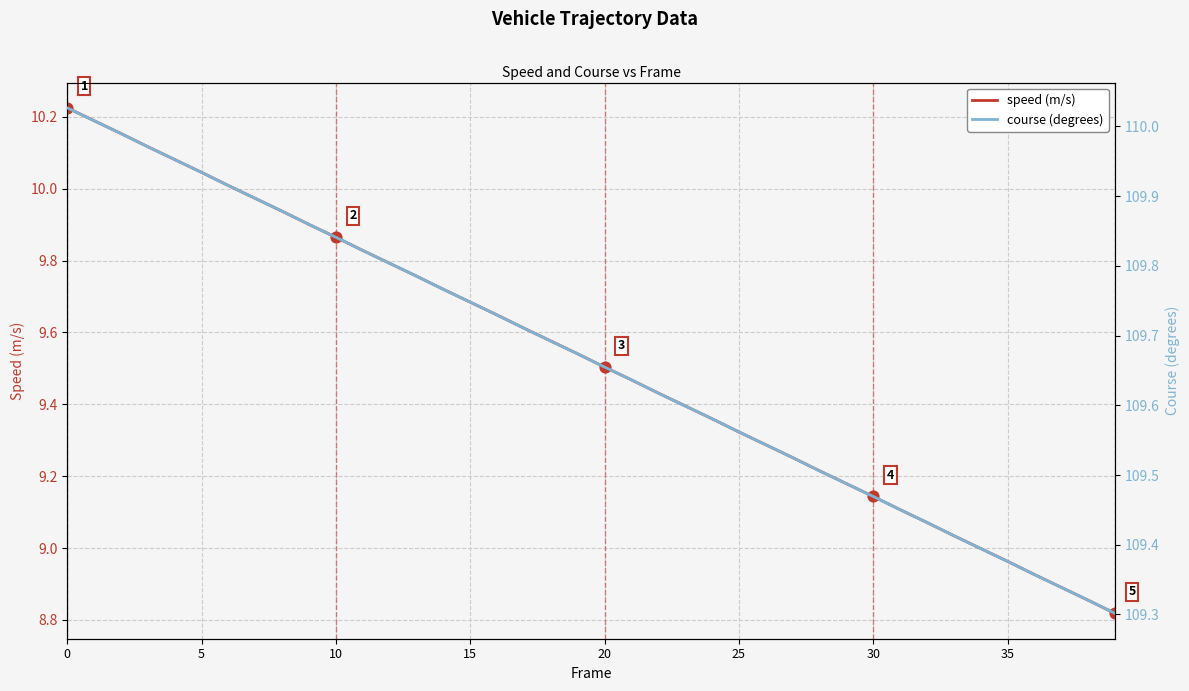

What are all the series names shown in the legend?

speed (m/s), course (degrees)